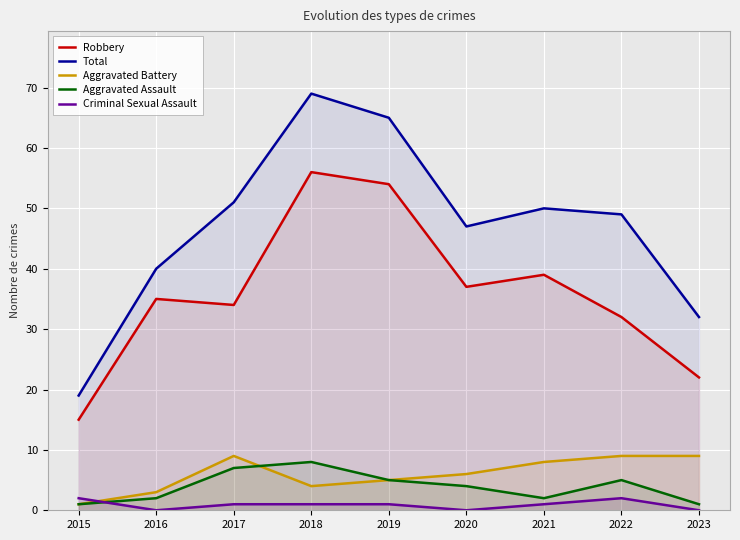

At which label is Aggravated Battery closest to 5?

2019